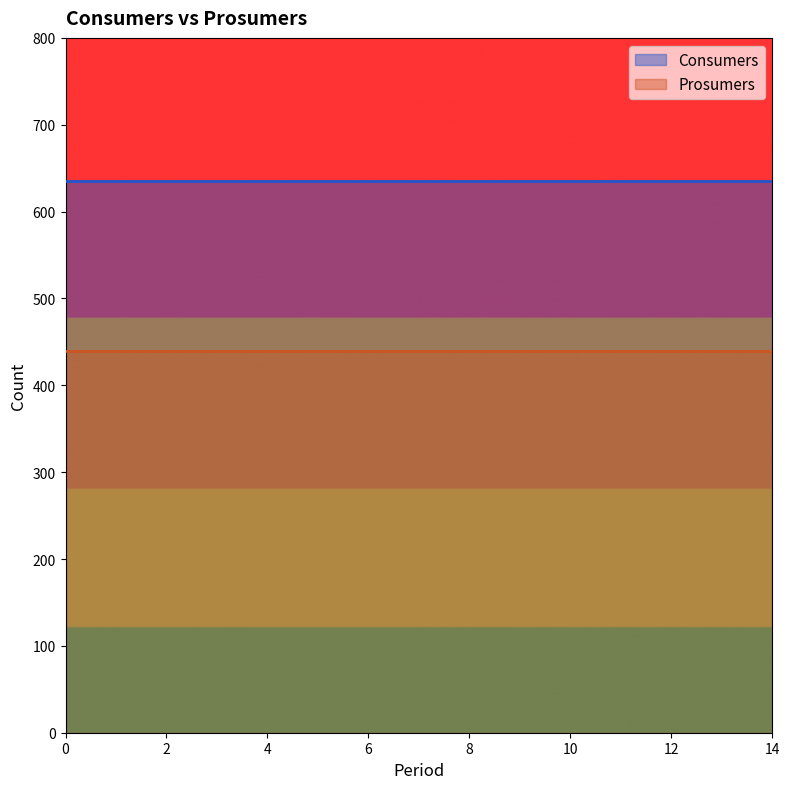

True or false: Prosumers has a value of 584 at 2.

False